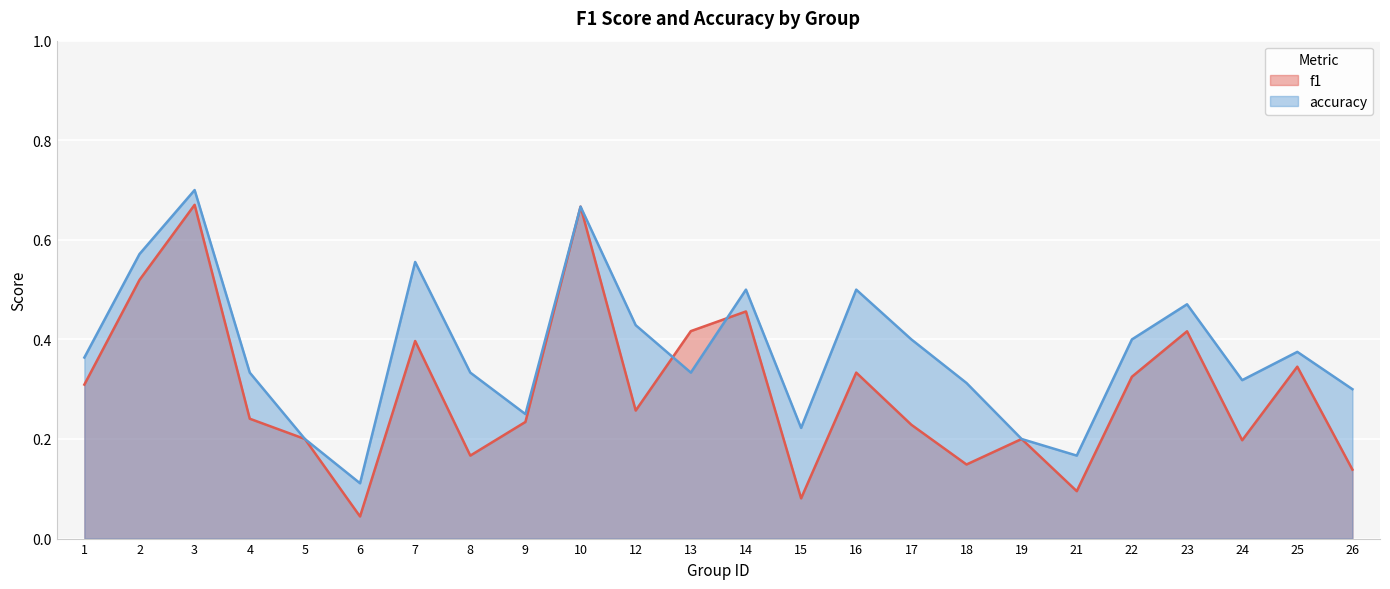

Which series has the largest total across all categories?

accuracy